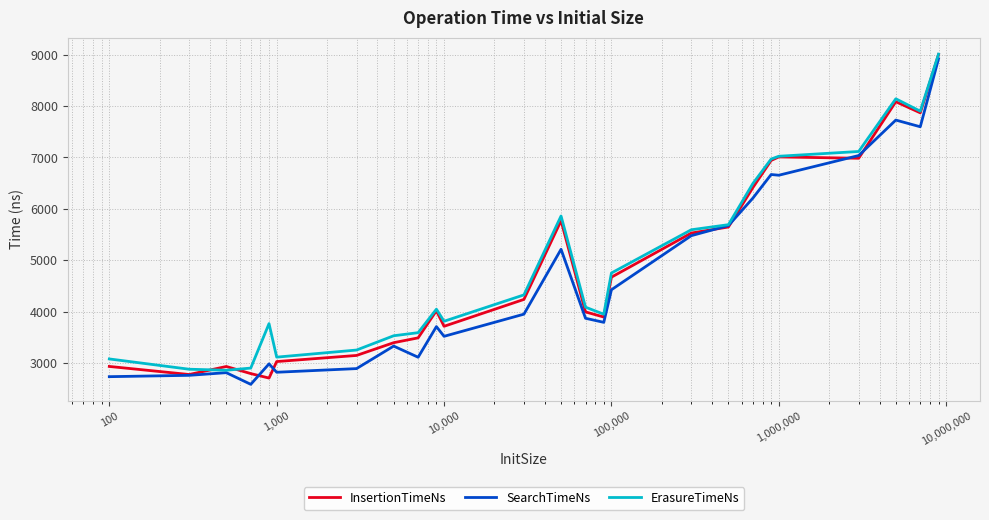

What is the greatest value displayed?

9009